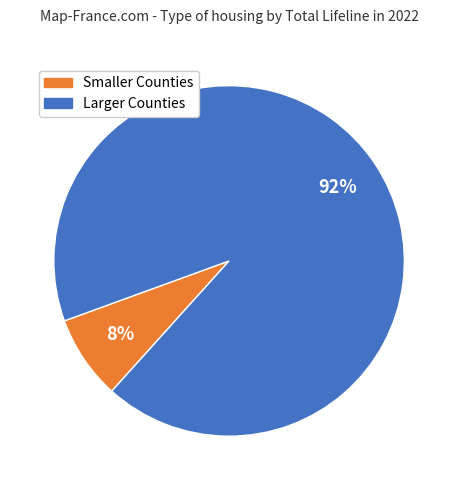

Is there a majority slice in this chart?

Yes